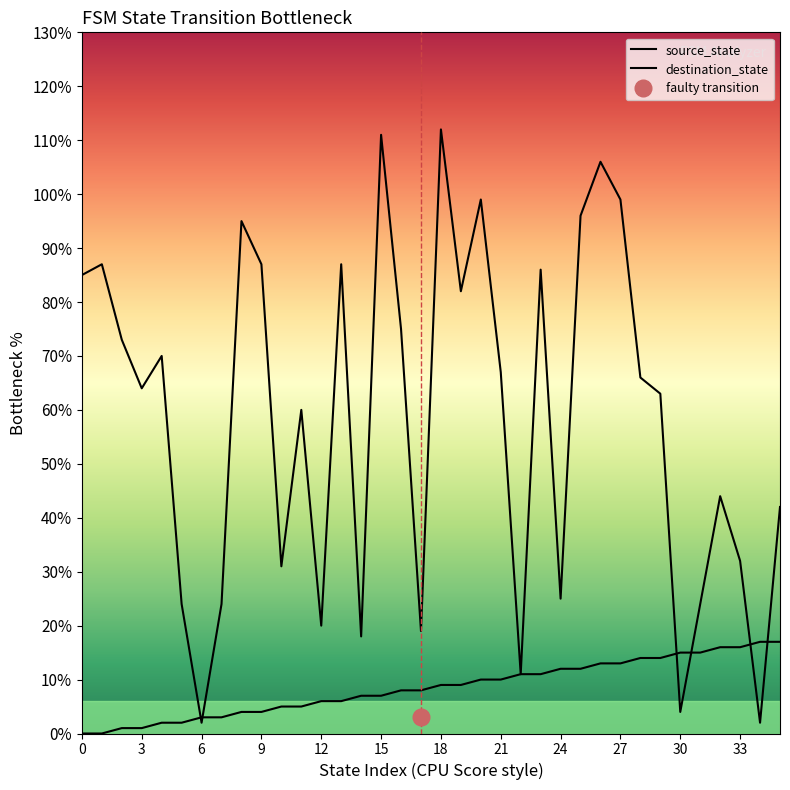

What is the average value of the source_state series?

8